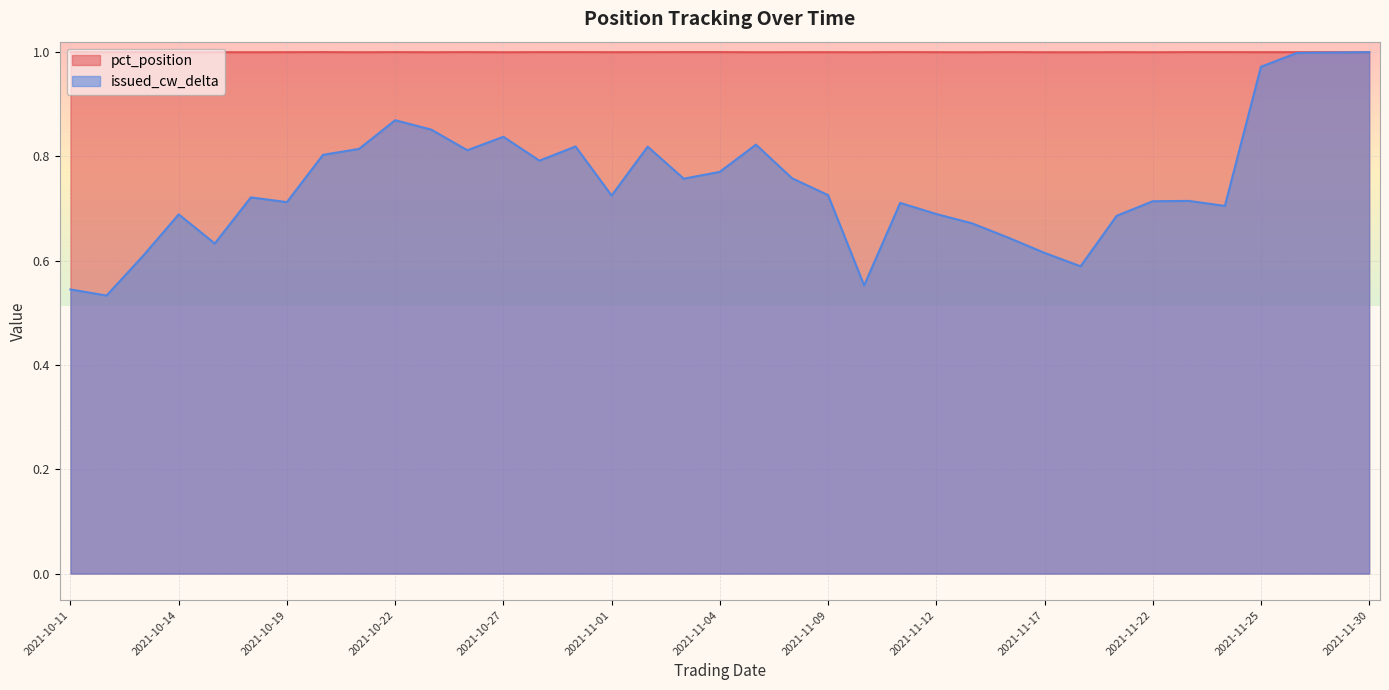

What position from the left is 2021-10-14?

4